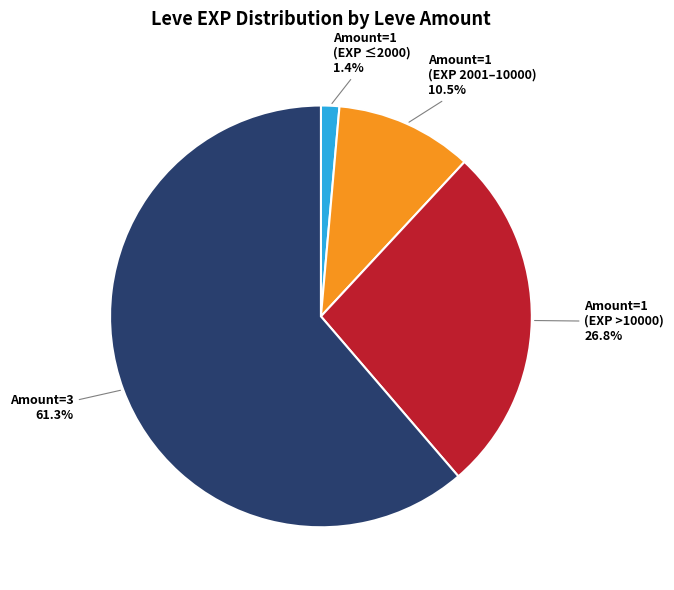

Is there any slice that represents more than half of the pie?

Yes